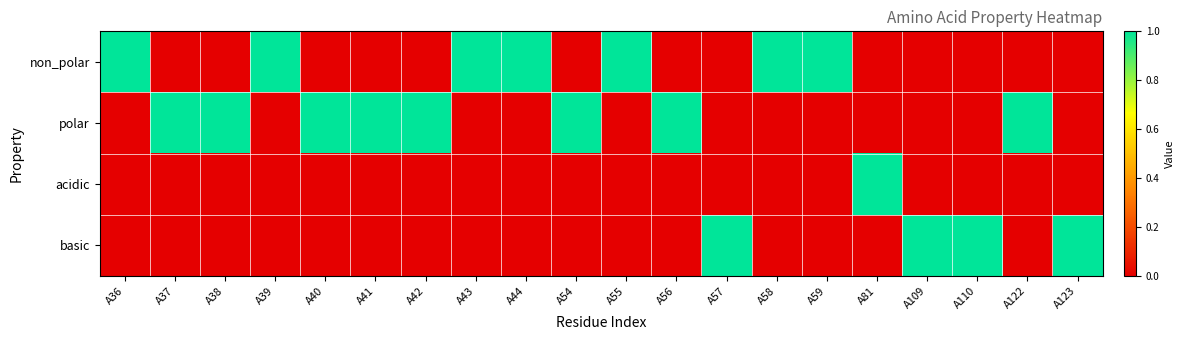

Reading right to left, transcribe all the data shown in this chart.

non_polar: A123=0	A122=0	A110=0	A109=0	A81=0	A59=1	A58=1	A57=0	A56=0	A55=1	A54=0	A44=1	A43=1	A42=0	A41=0	A40=0	A39=1	A38=0	A37=0	A36=1
polar: A123=0	A122=1	A110=0	A109=0	A81=0	A59=0	A58=0	A57=0	A56=1	A55=0	A54=1	A44=0	A43=0	A42=1	A41=1	A40=1	A39=0	A38=1	A37=1	A36=0
acidic: A123=0	A122=0	A110=0	A109=0	A81=1	A59=0	A58=0	A57=0	A56=0	A55=0	A54=0	A44=0	A43=0	A42=0	A41=0	A40=0	A39=0	A38=0	A37=0	A36=0
basic: A123=1	A122=0	A110=1	A109=1	A81=0	A59=0	A58=0	A57=1	A56=0	A55=0	A54=0	A44=0	A43=0	A42=0	A41=0	A40=0	A39=0	A38=0	A37=0	A36=0